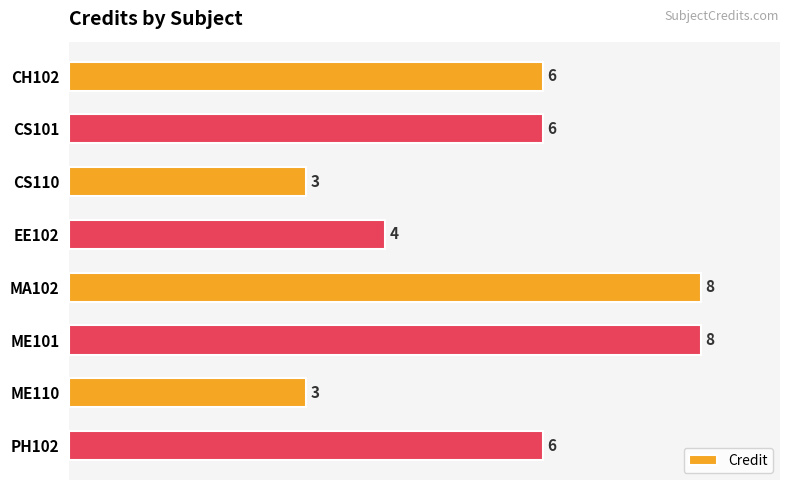

How many values are between 4 and 8?

6